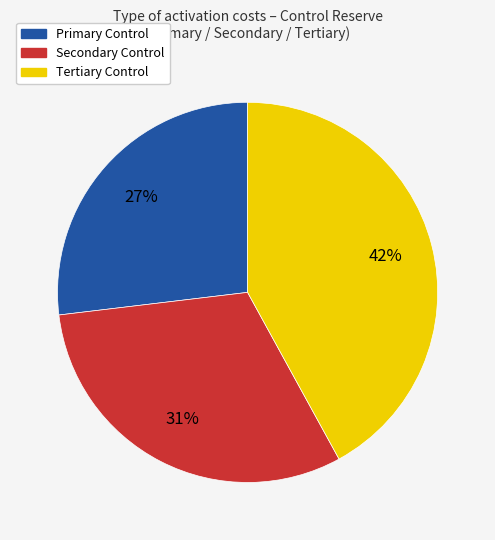

True or false: Secondary Control accounts for 31% of the total.

True